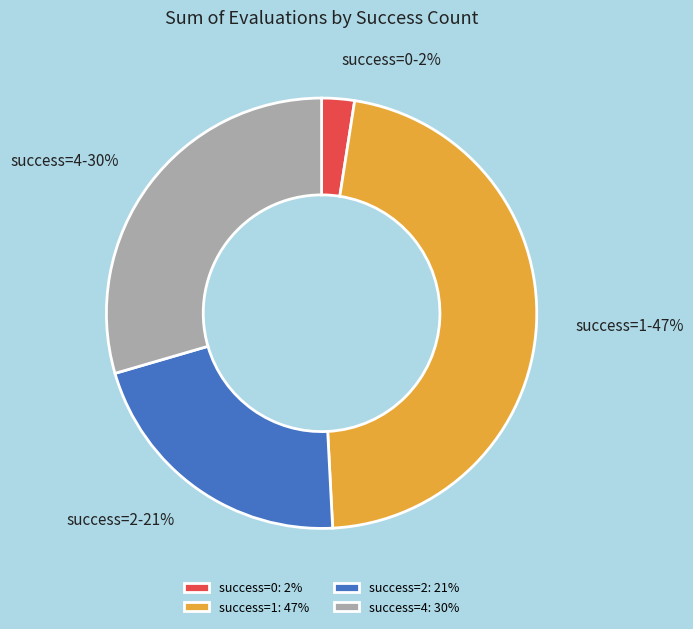

To the nearest percent, what is the average slice percentage?

25%